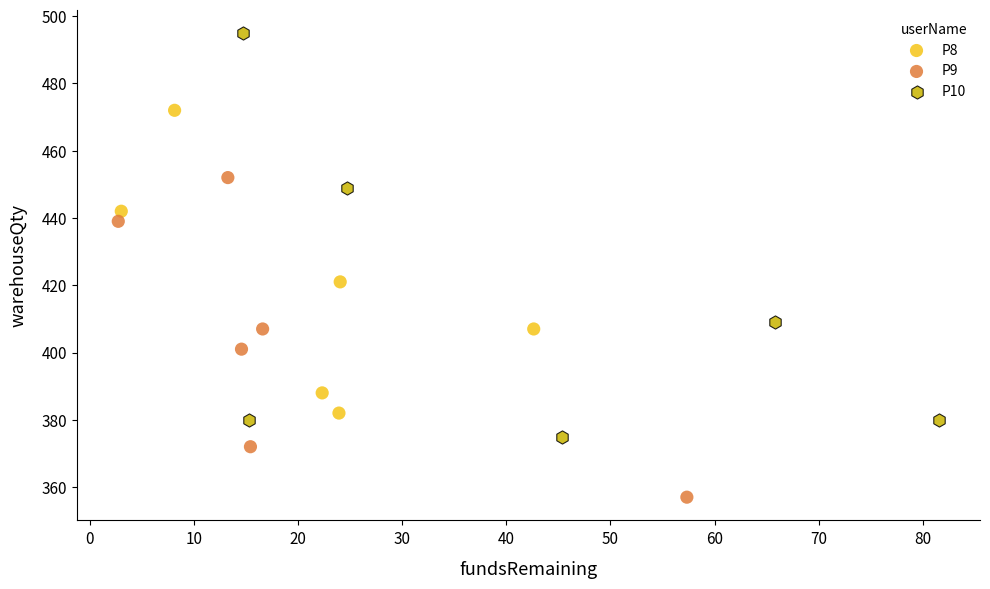

Which series contains the highest Y value?

P10